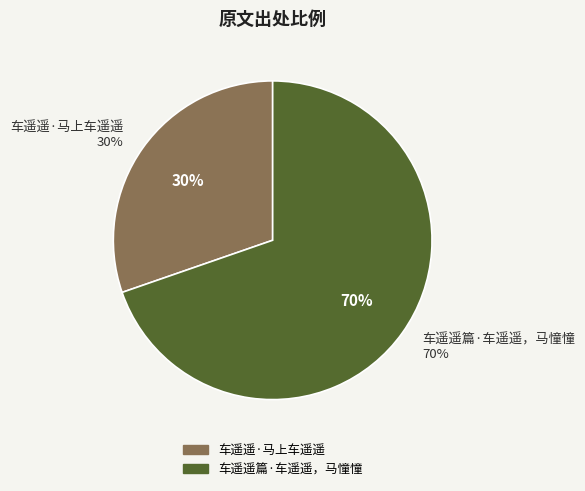

True or false: 车遥遥·马上车遥遥 accounts for 30% of the total.

True